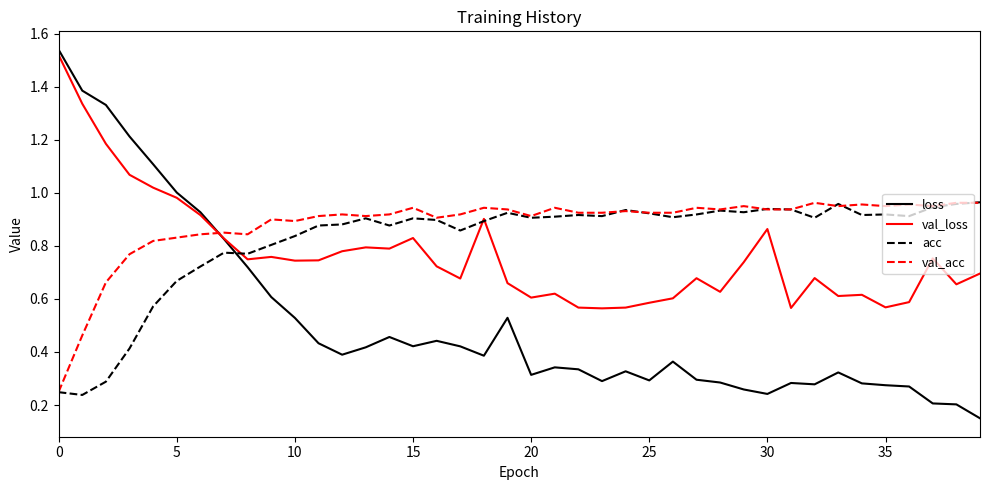

Which series has the largest range (max minus min)?

loss